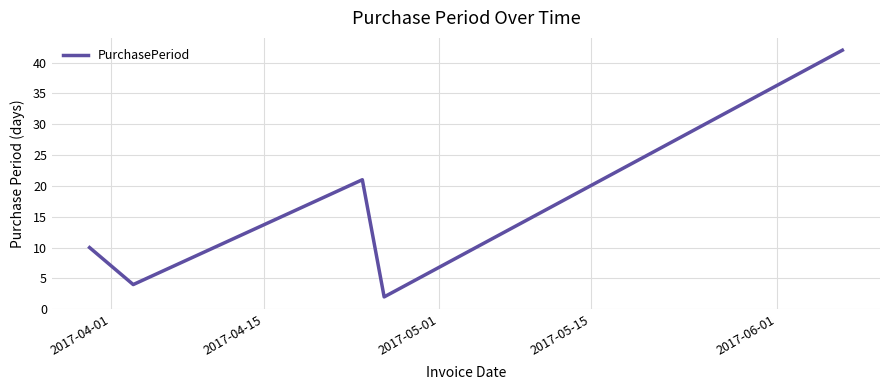

True or false: the data has more than 1 interior local peaks.

False